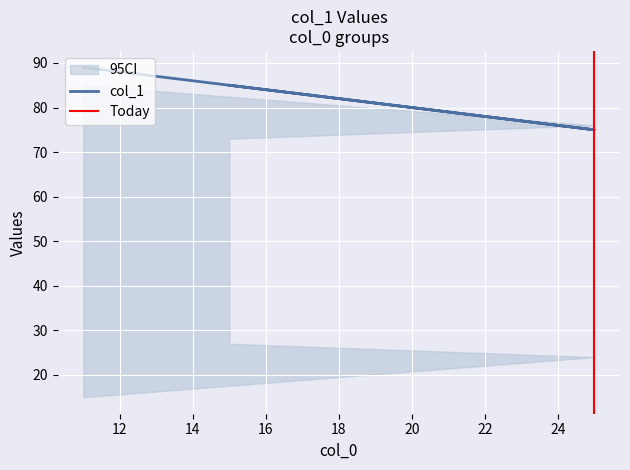

What is the sum of the col_1 values at 15 and 11?

174